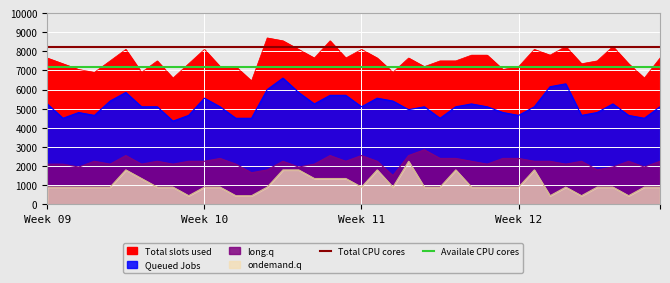

What is the sum of all Total CPU cores values?

330000